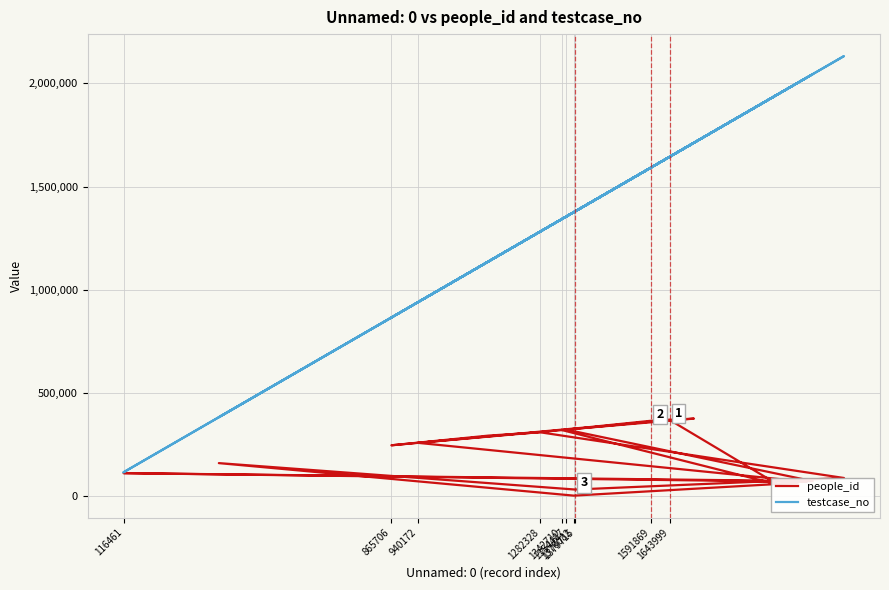

Where is the first local maximum for testcase_no?

1643999